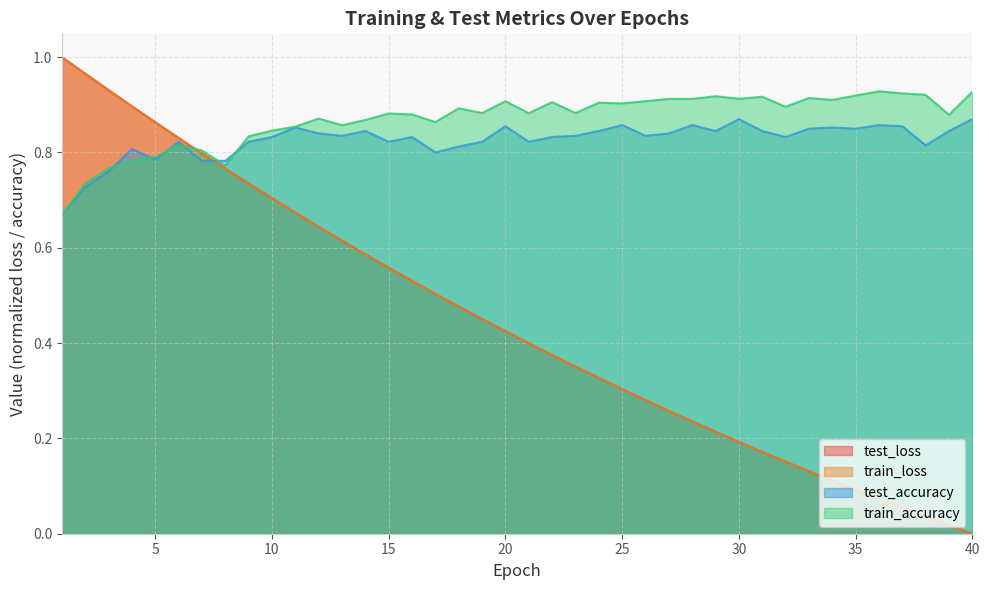

What is the total value across all series at 34?

2.0